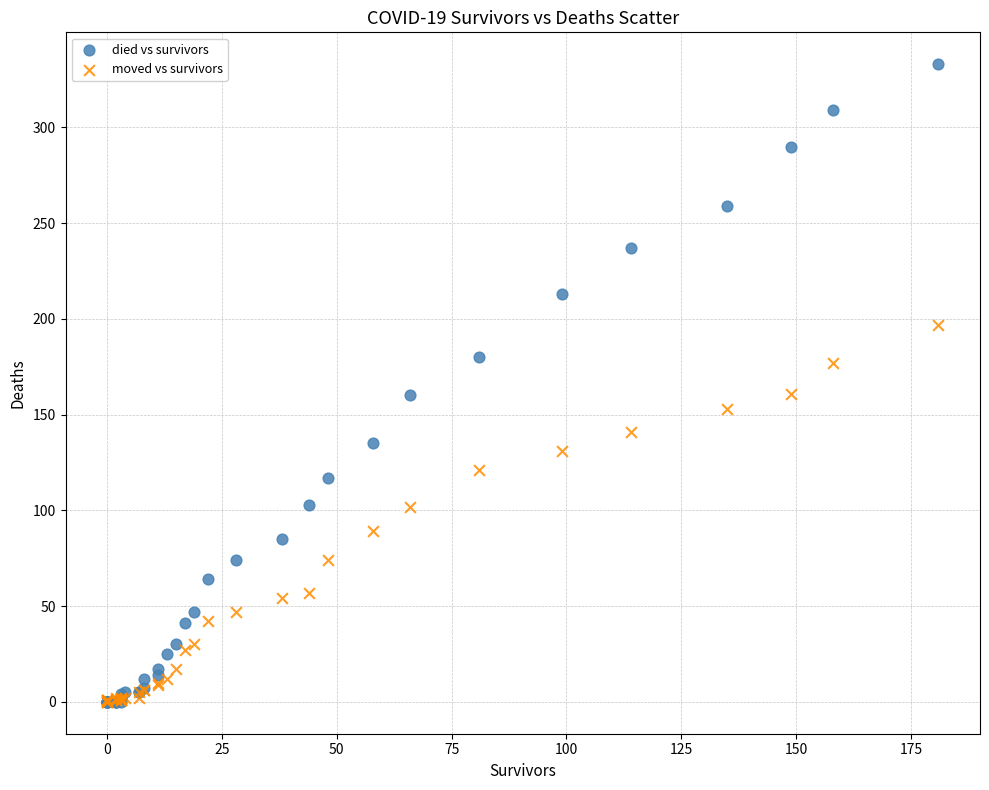

Which series reaches the maximum Y coordinate?

died vs survivors